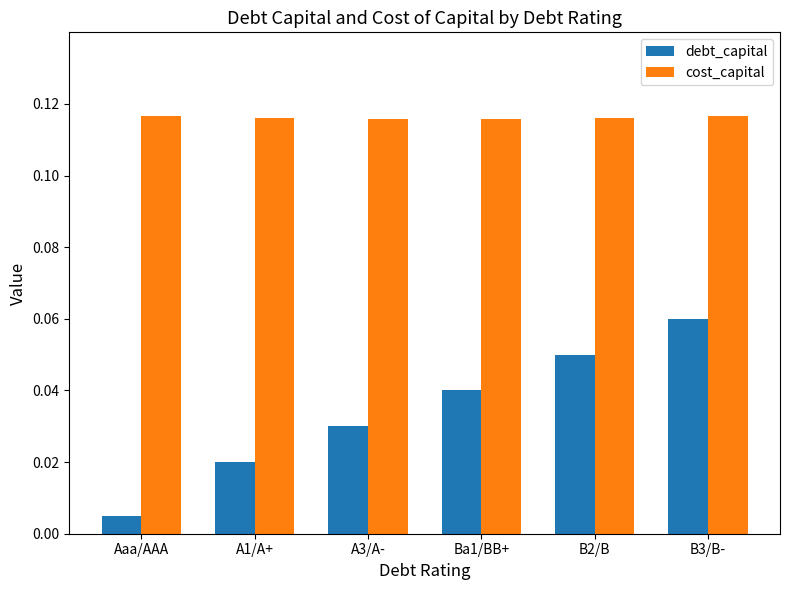

Rank the series at Aaa/AAA from lowest to highest value.

debt_capital, cost_capital